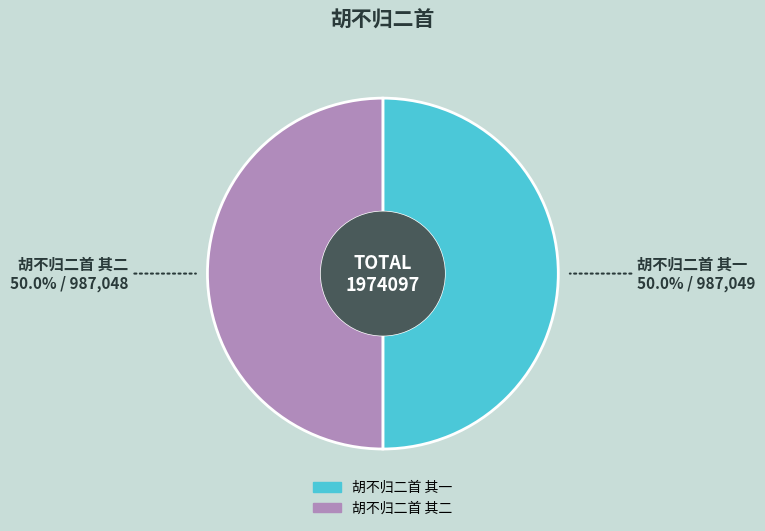

Approximately how many times larger is the value at 胡不归二首 其二 compared to 胡不归二首 其一?

1.0